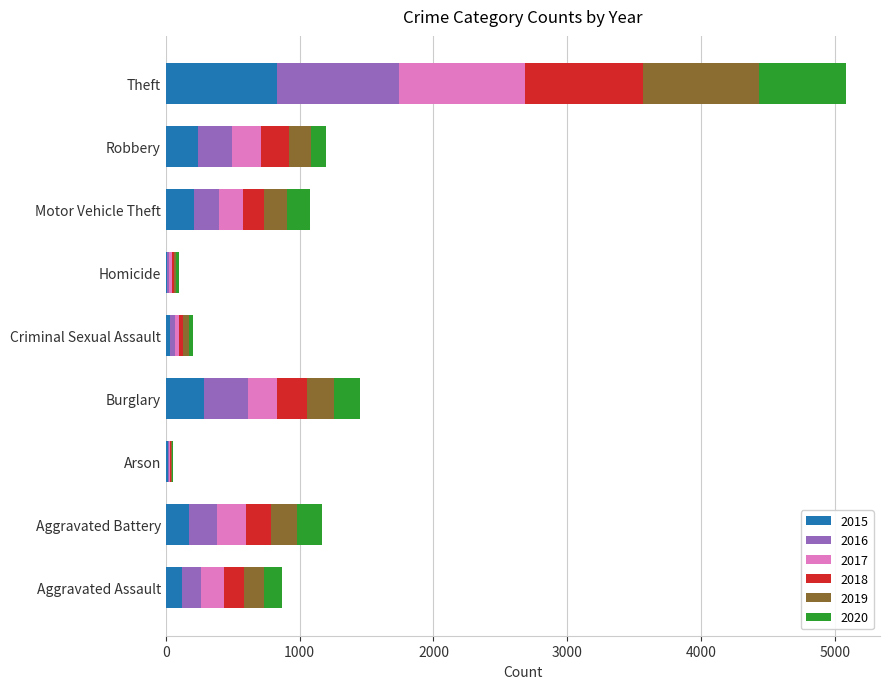

Which category has the highest value in the 2015 series?

Theft